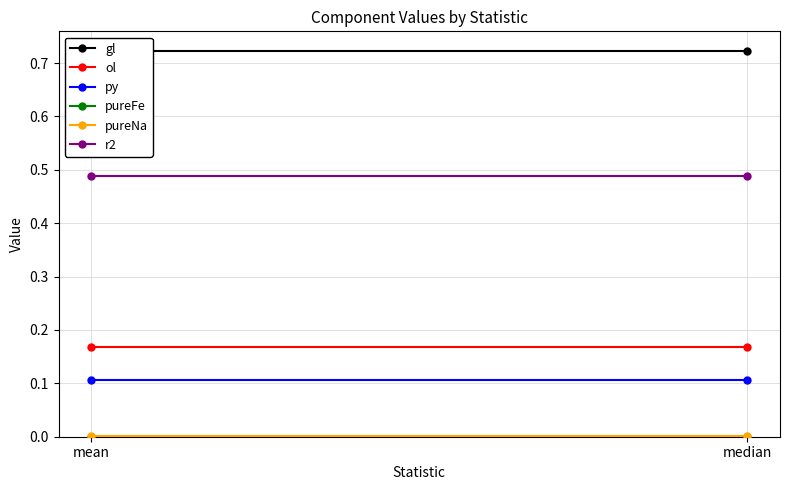

Which has a higher value, median or mean?

median